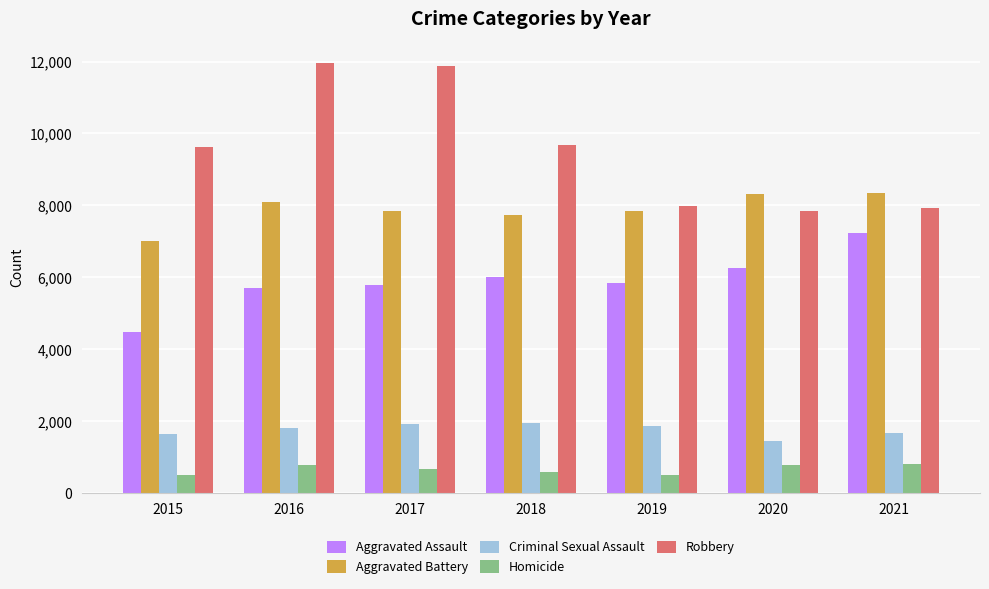

Which series has the largest range (max minus min)?

Robbery